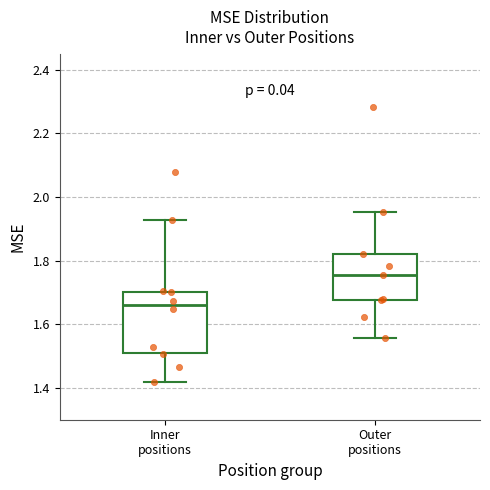

Comparing the boxes themselves (not the whiskers), which one is the tallest?

Inner positions